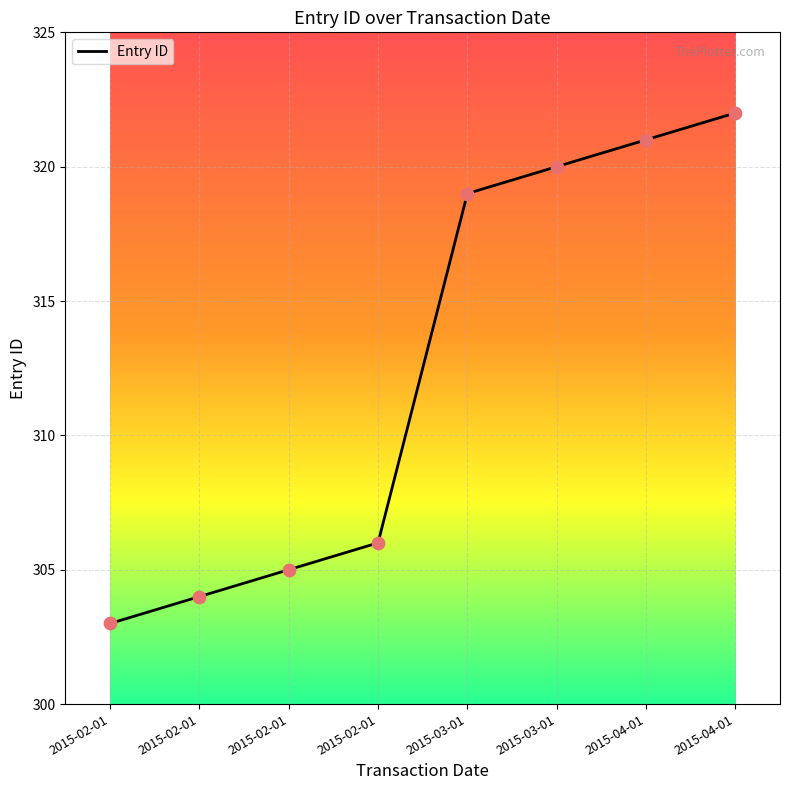

Between 2015-02-01 and 2015-03-01, which is larger?

2015-03-01